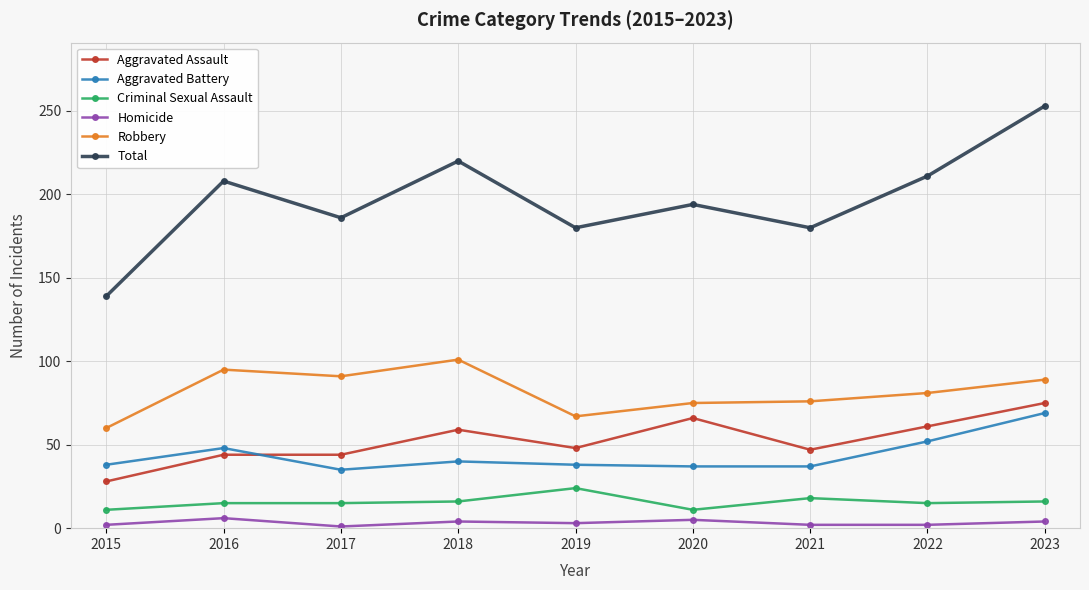

True or false: Robbery and Aggravated Battery intersect in this chart.

False